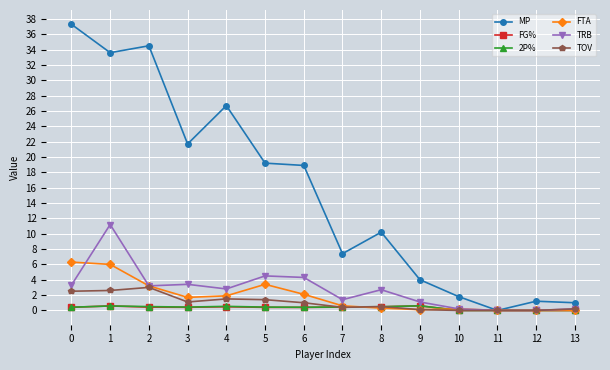

Which series changed the most between 6 and 8?

MP